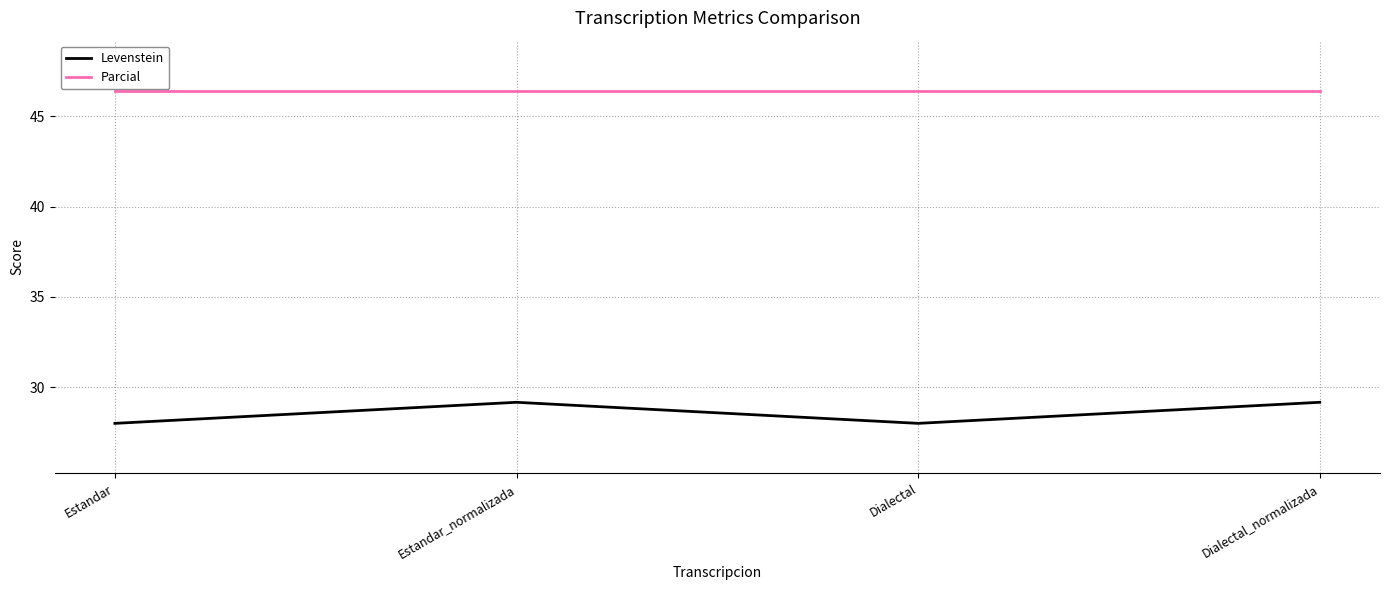

True or false: Parcial has a value of 46.4 at Estandar_normalizada.

True